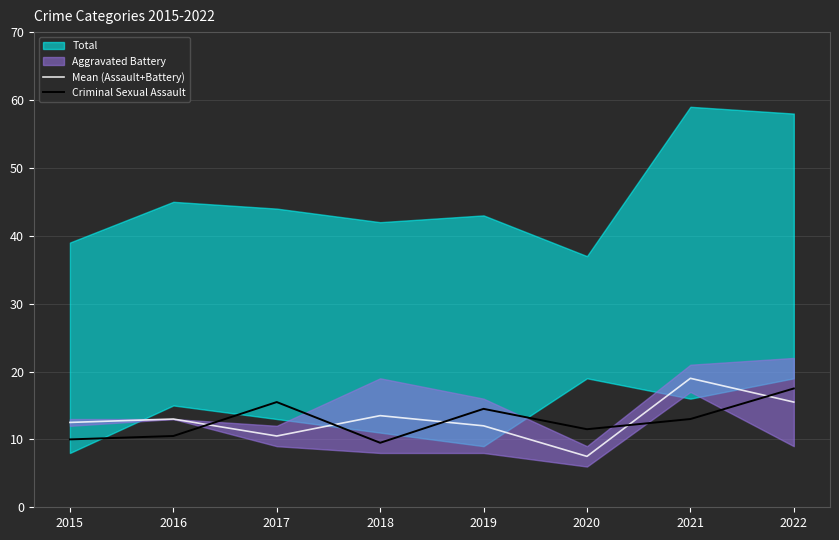

Is the value of Criminal Sexual Assault at 2020 greater than the value of Mean (Assault+Battery) at 2015?

No